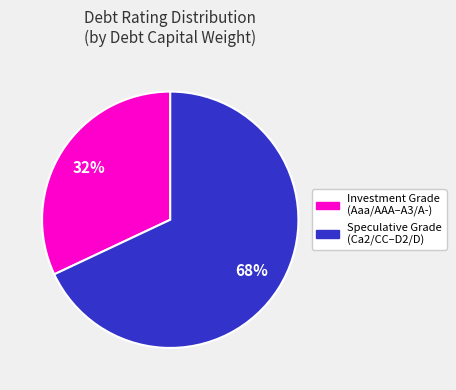

To the nearest percent, what is the difference between the largest and smallest slice percentages?

36%